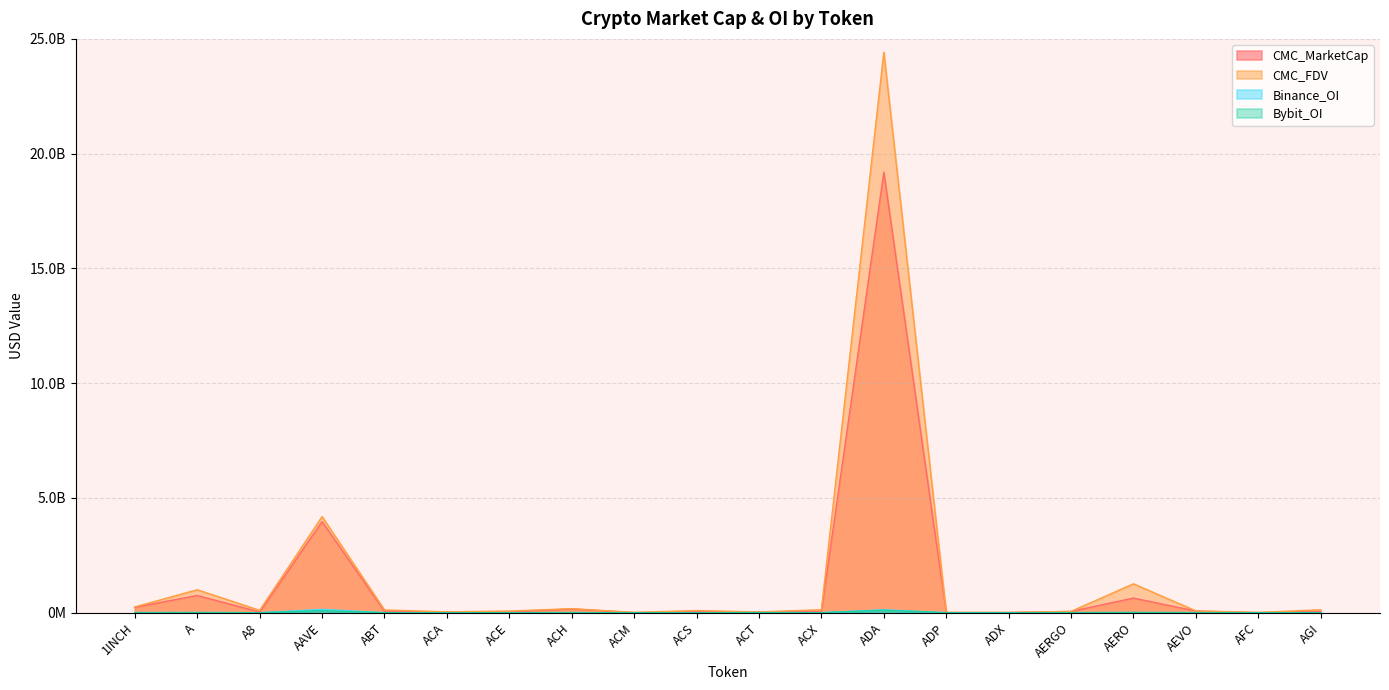

What are all the series names shown in the legend?

CMC_MarketCap, CMC_FDV, Binance_OI, Bybit_OI